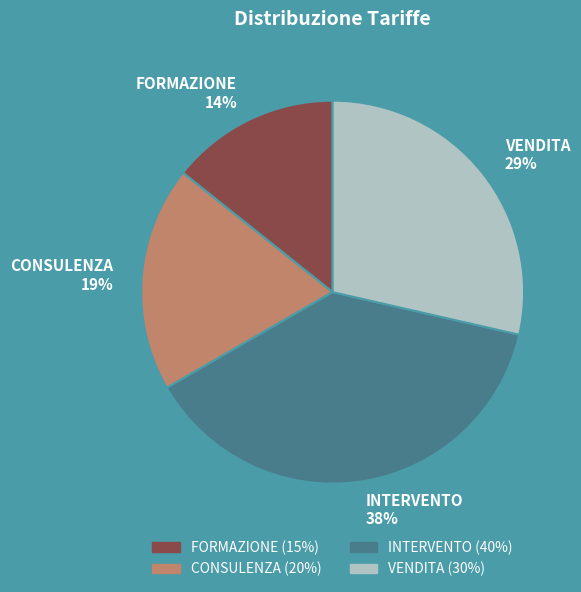

Count the number of slices in the pie.

4